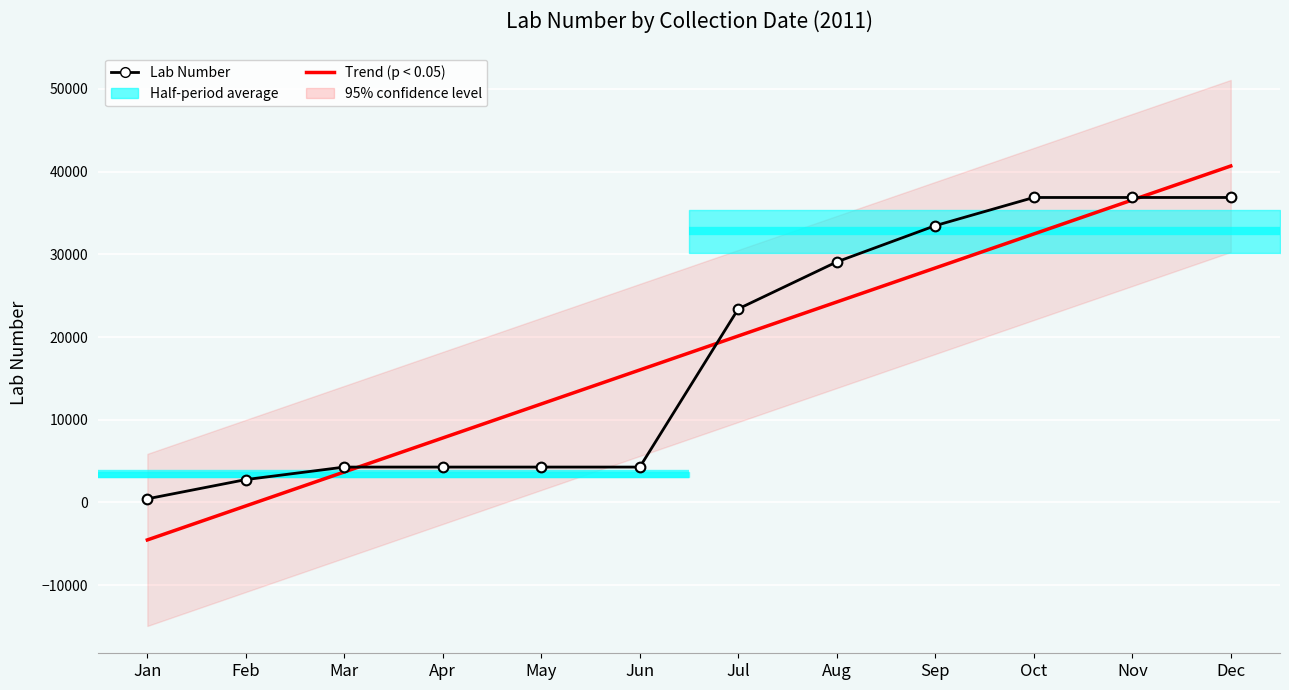

True or false: Trend (p < 0.05) and Lab Number cross at least once.

True